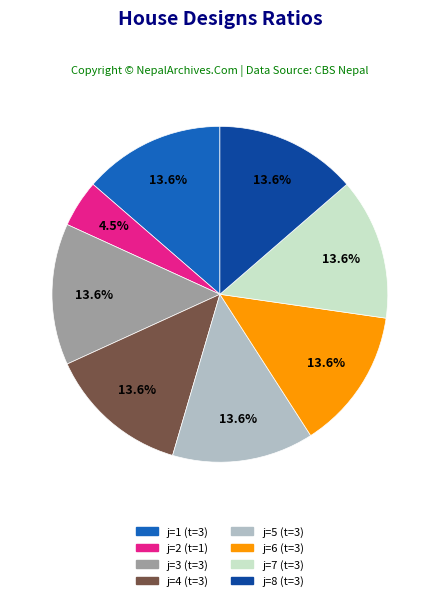

Does any single category account for the majority?

No